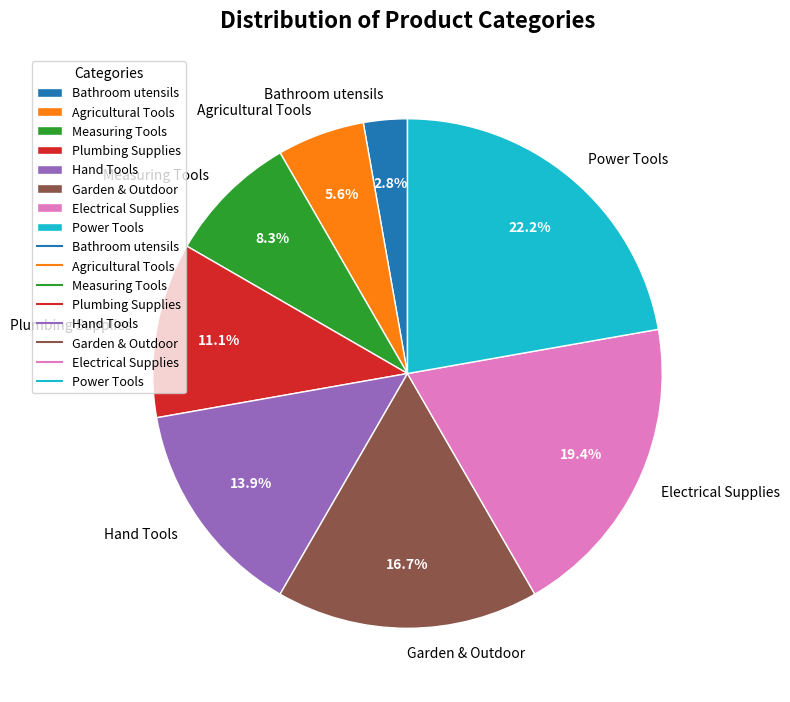

What percentage is NOT represented by Plumbing Supplies?

88.9%